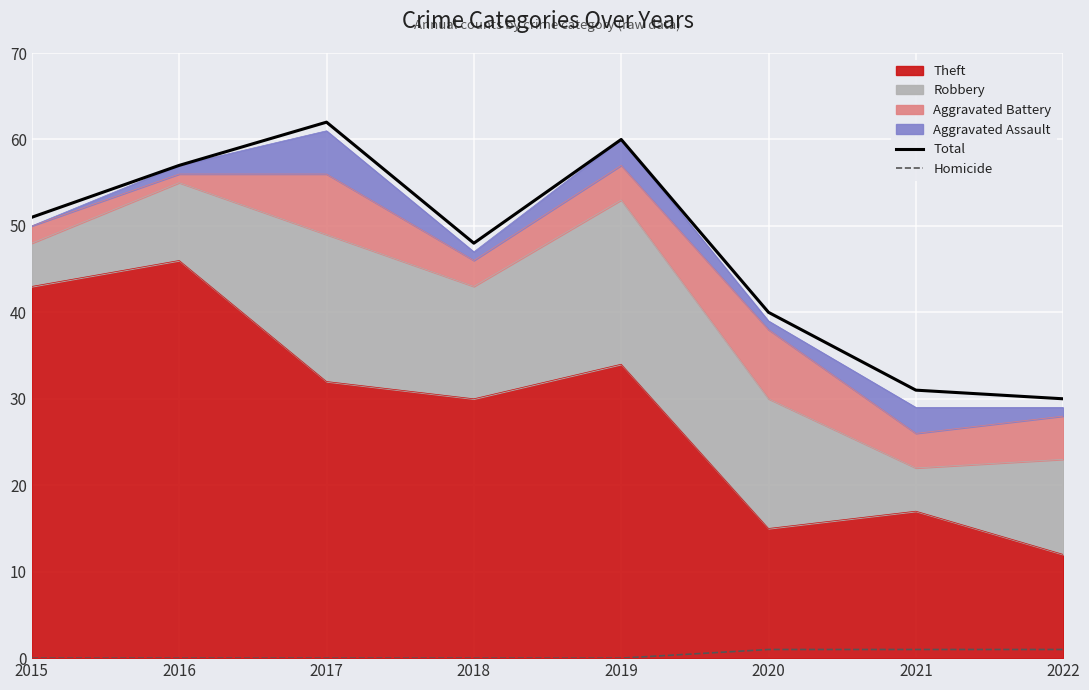

What is the sum of all Homicide values?

3